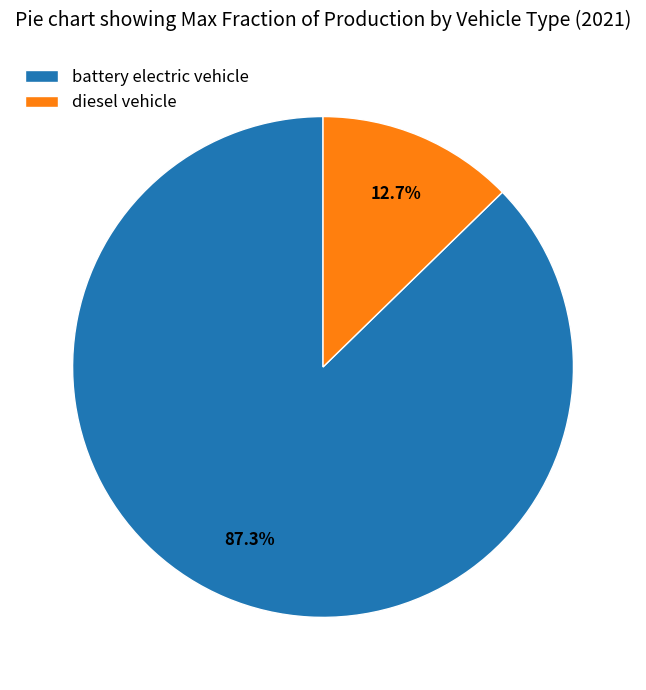

Count the number of slices in the pie.

2